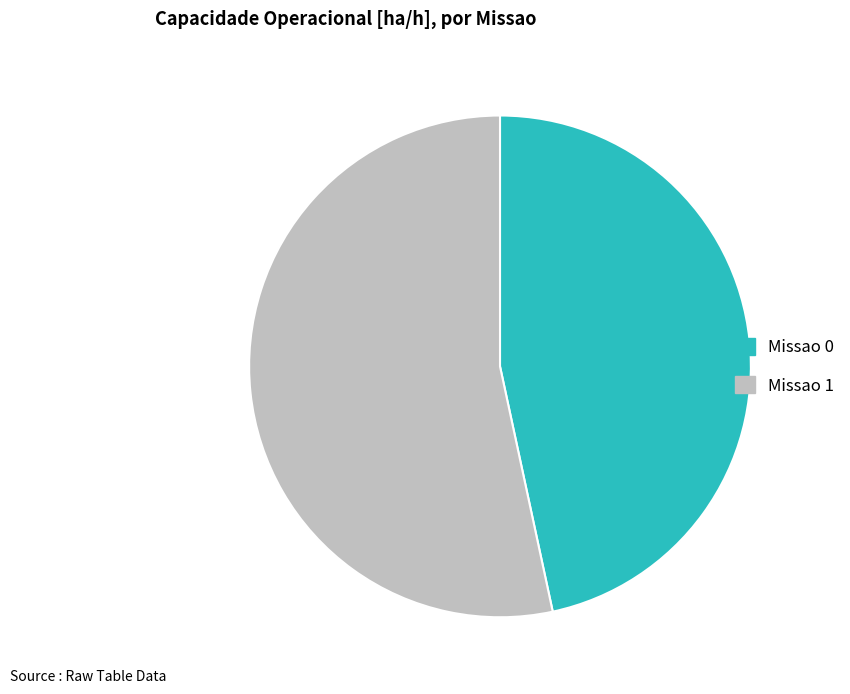

How many segments does this pie chart have?

2